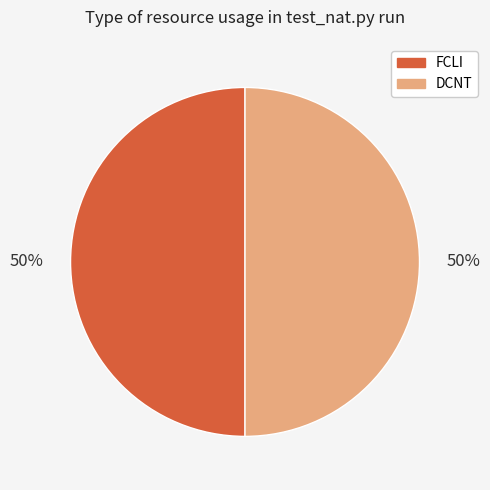

How many segments does this pie chart have?

2